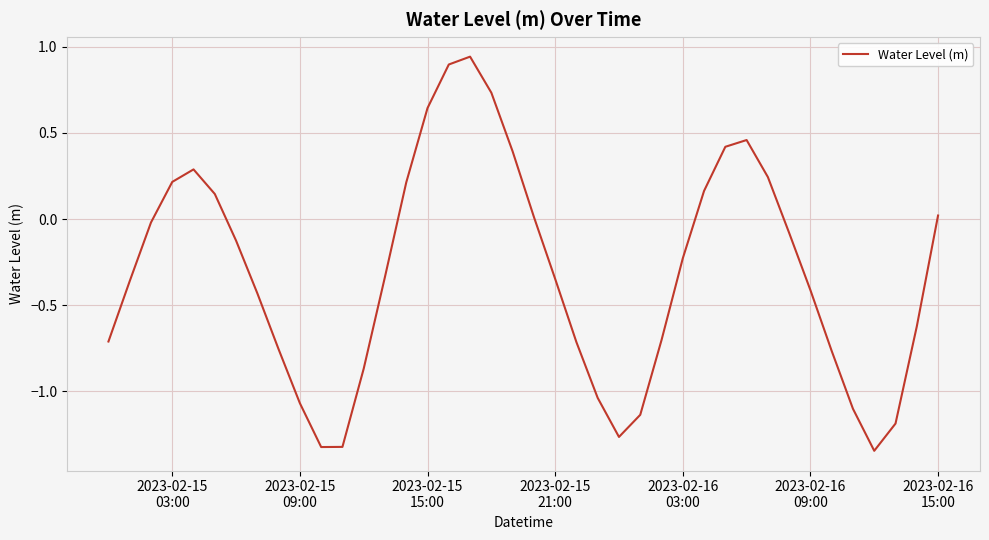

Does the chart display data point markers on the line(s)?

No